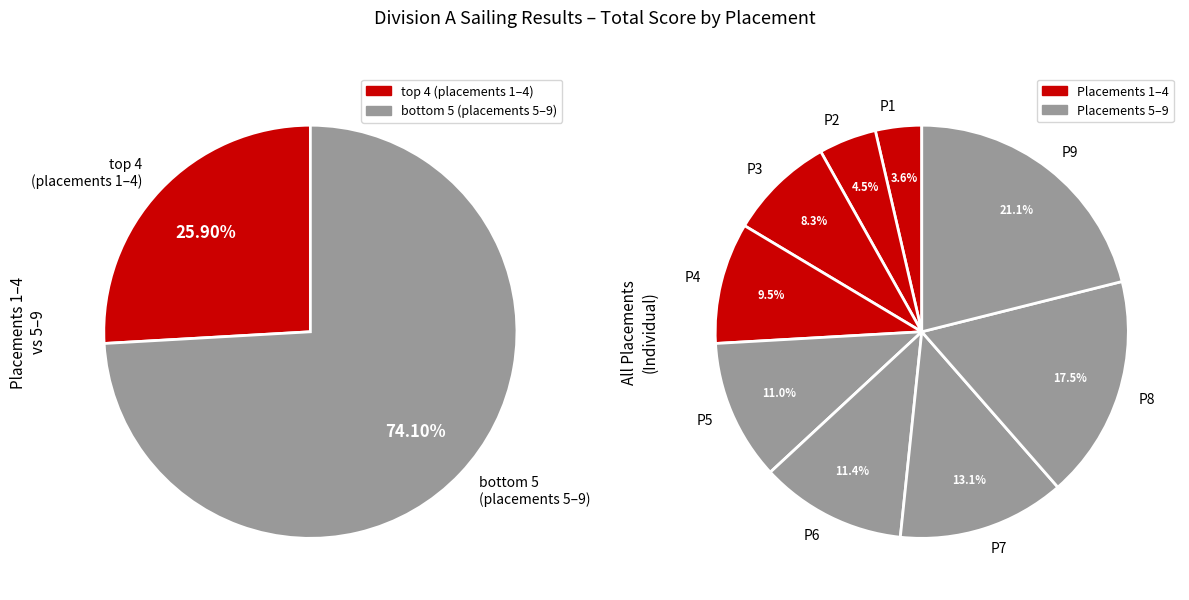

To the nearest percent, what is the average slice percentage?

11%